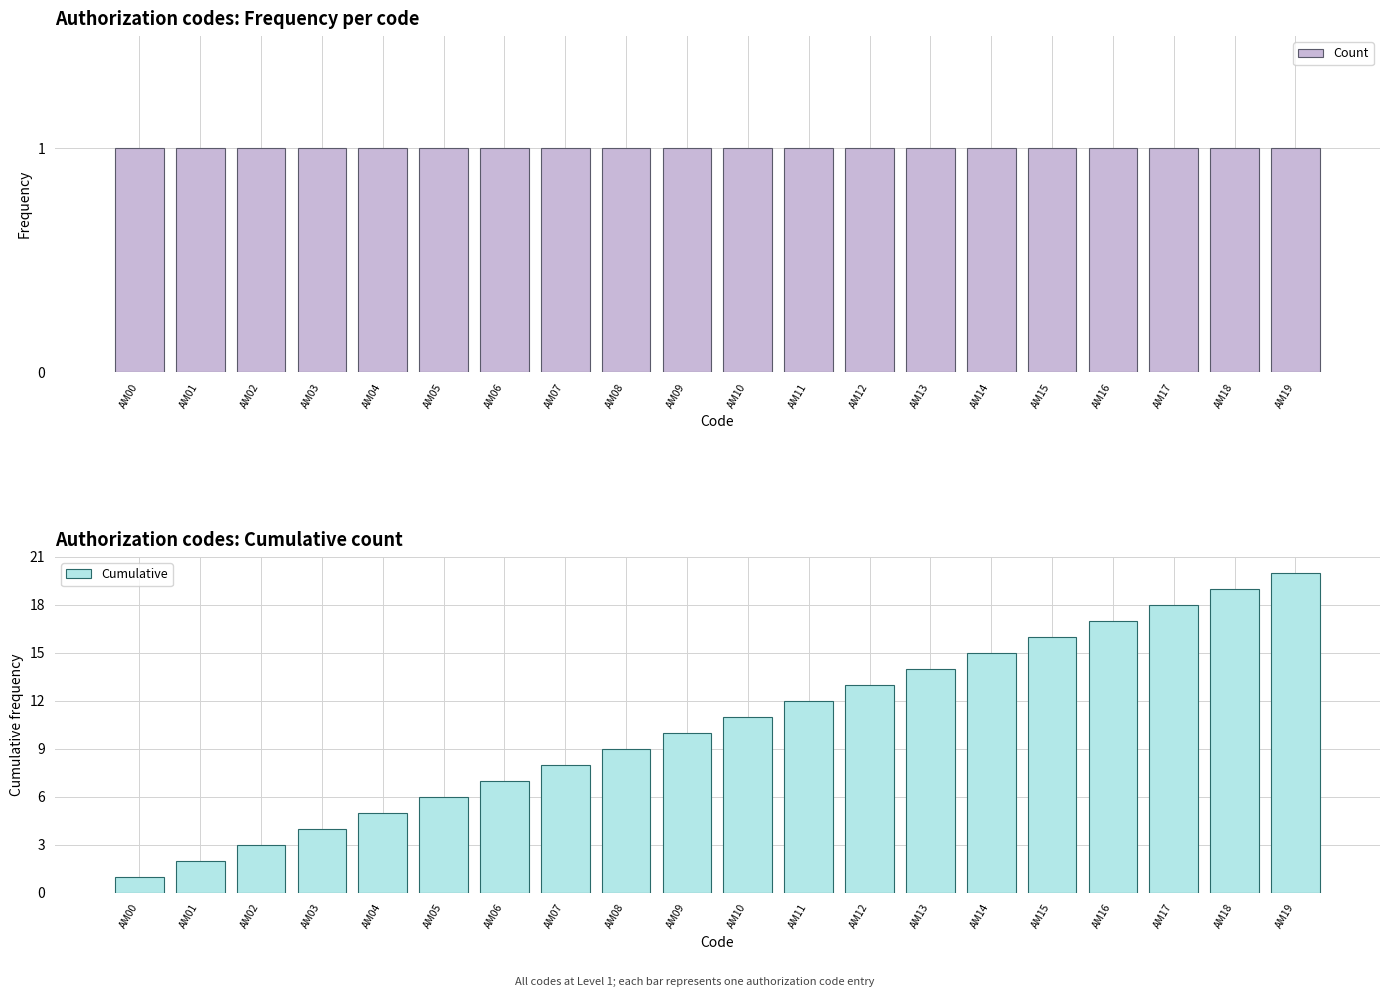

Rank the series by their average value, from lowest to highest.

Count, Cumulative